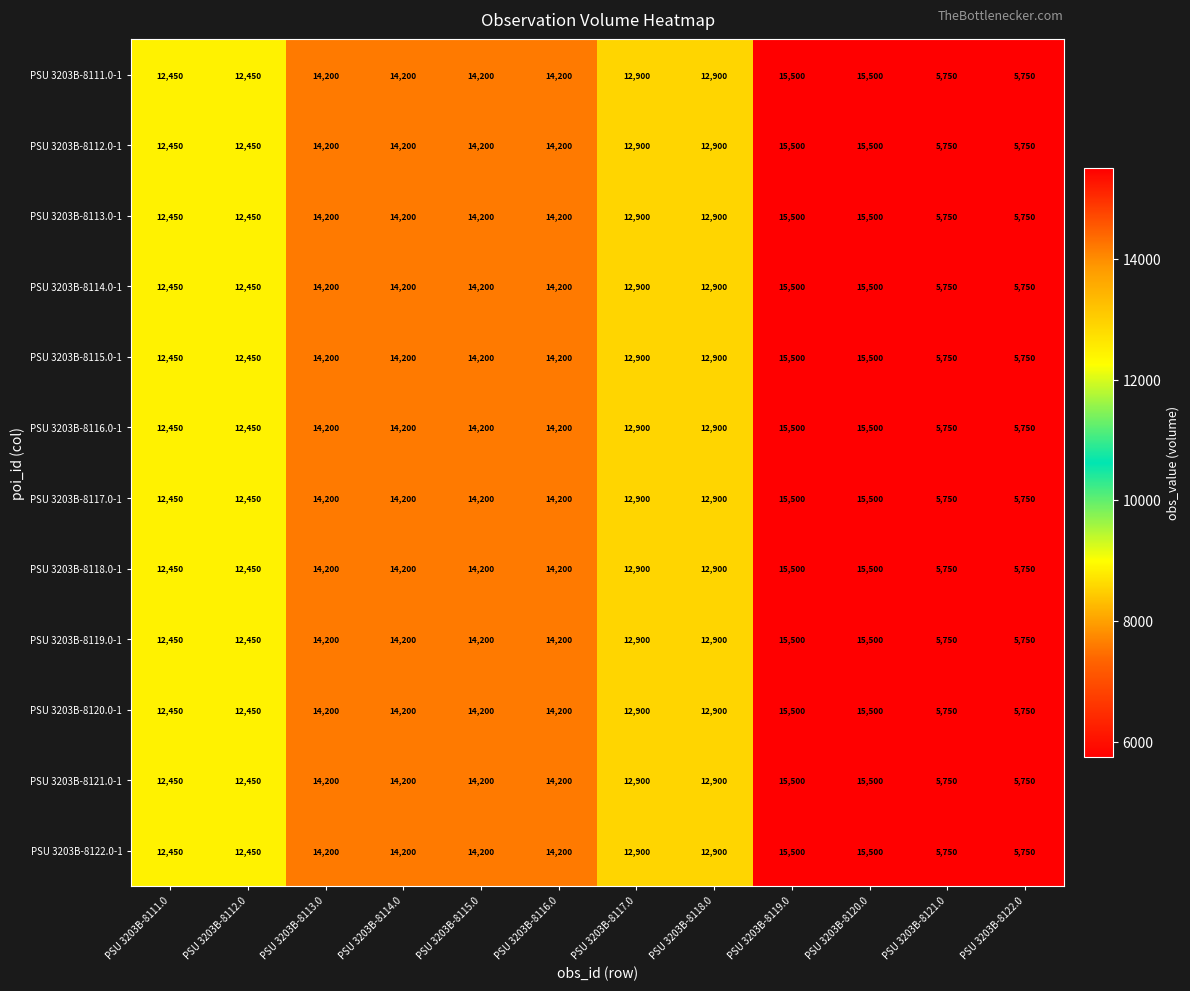

Read the PSU 3203B-8114.0-1 value at PSU 3203B-8111.0.

12450